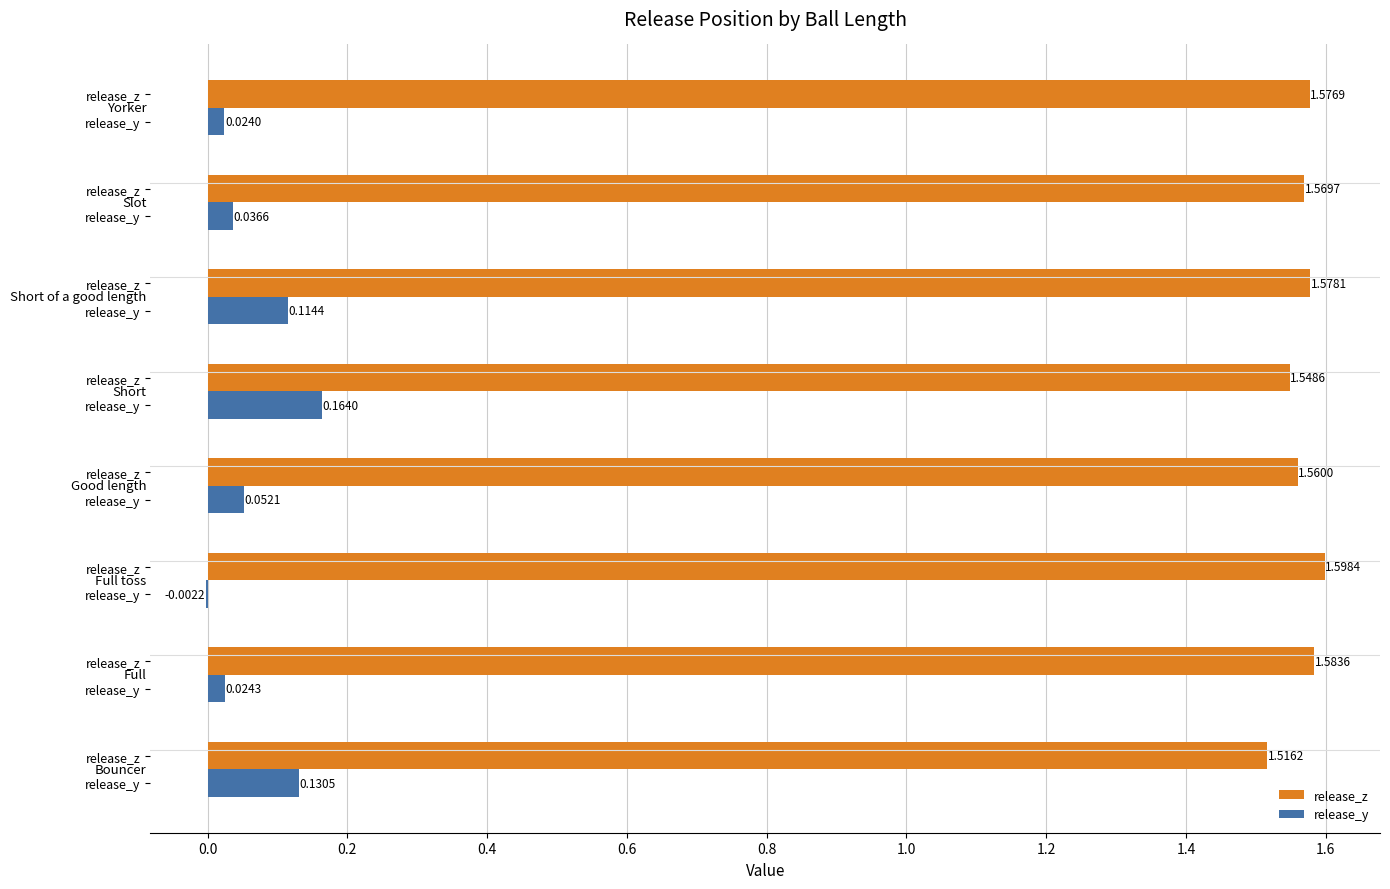

Rank the series by their average value, from highest to lowest.

release_z, release_y